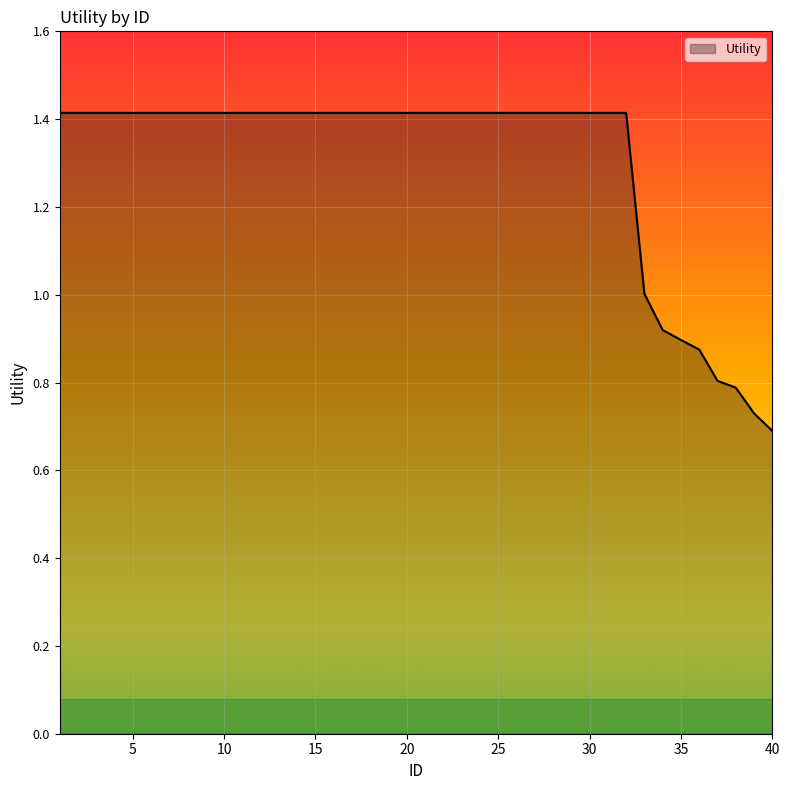

What is the maximum value shown in the chart?

1.4